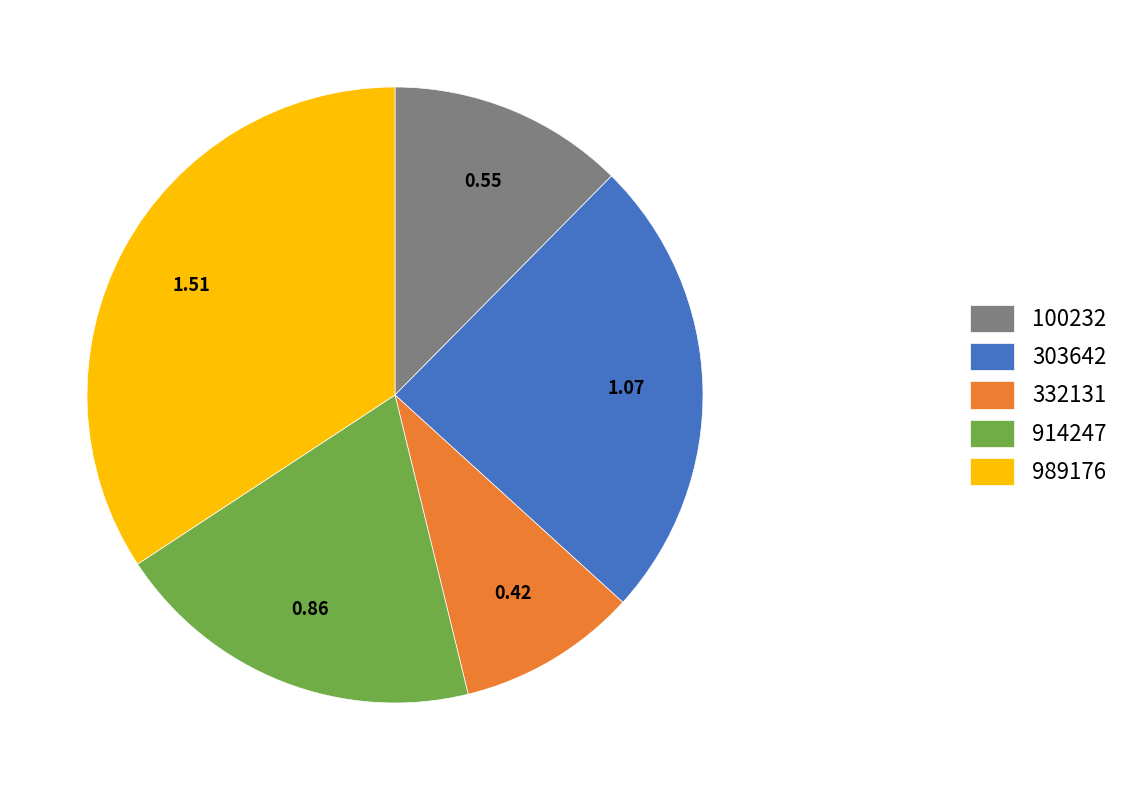

Is there a majority slice in this chart?

No